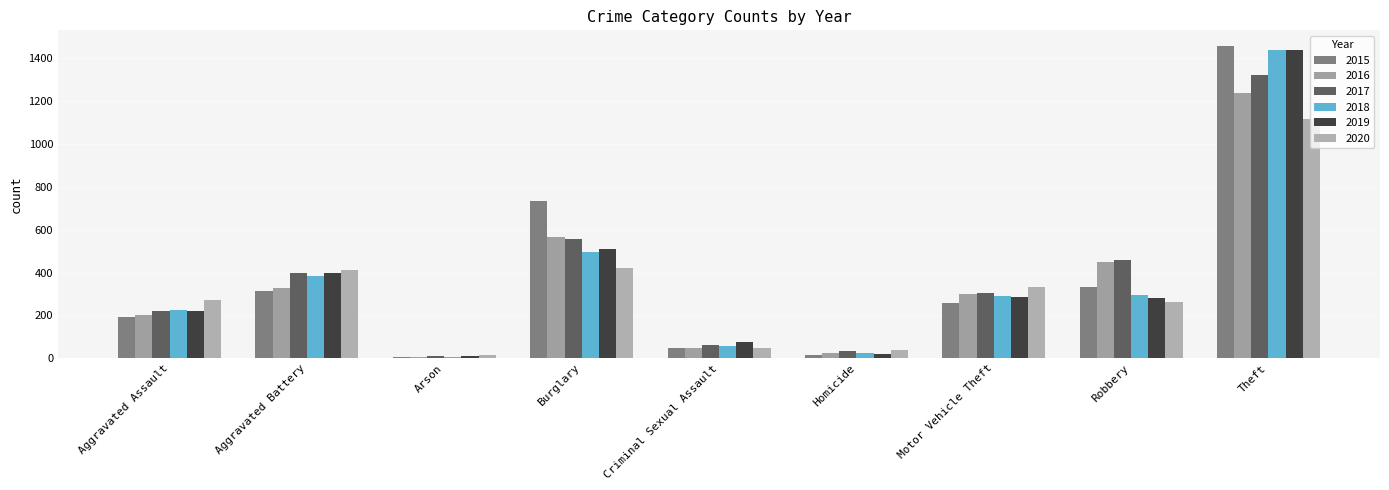

Does the chart contain any negative values?

No